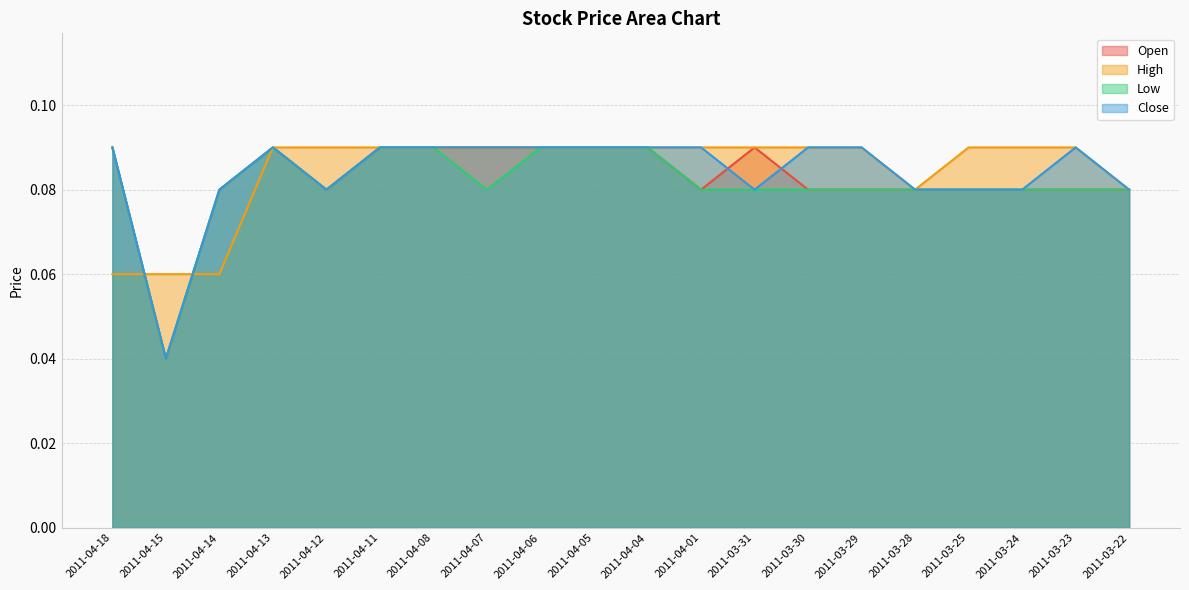

Reading left to right, list all the values displayed in this chart.

Open: 0.1	0.0	0.1	0.1	0.1	0.1	0.1	0.1	0.1	0.1	0.1	0.1	0.1	0.1	0.1	0.1	0.1	0.1	0.1	0.1
High: 0.1	0.1	0.1	0.1	0.1	0.1	0.1	0.1	0.1	0.1	0.1	0.1	0.1	0.1	0.1	0.1	0.1	0.1	0.1	0.1
Low: 0.1	0.0	0.1	0.1	0.1	0.1	0.1	0.1	0.1	0.1	0.1	0.1	0.1	0.1	0.1	0.1	0.1	0.1	0.1	0.1
Close: 0.1	0.0	0.1	0.1	0.1	0.1	0.1	0.1	0.1	0.1	0.1	0.1	0.1	0.1	0.1	0.1	0.1	0.1	0.1	0.1